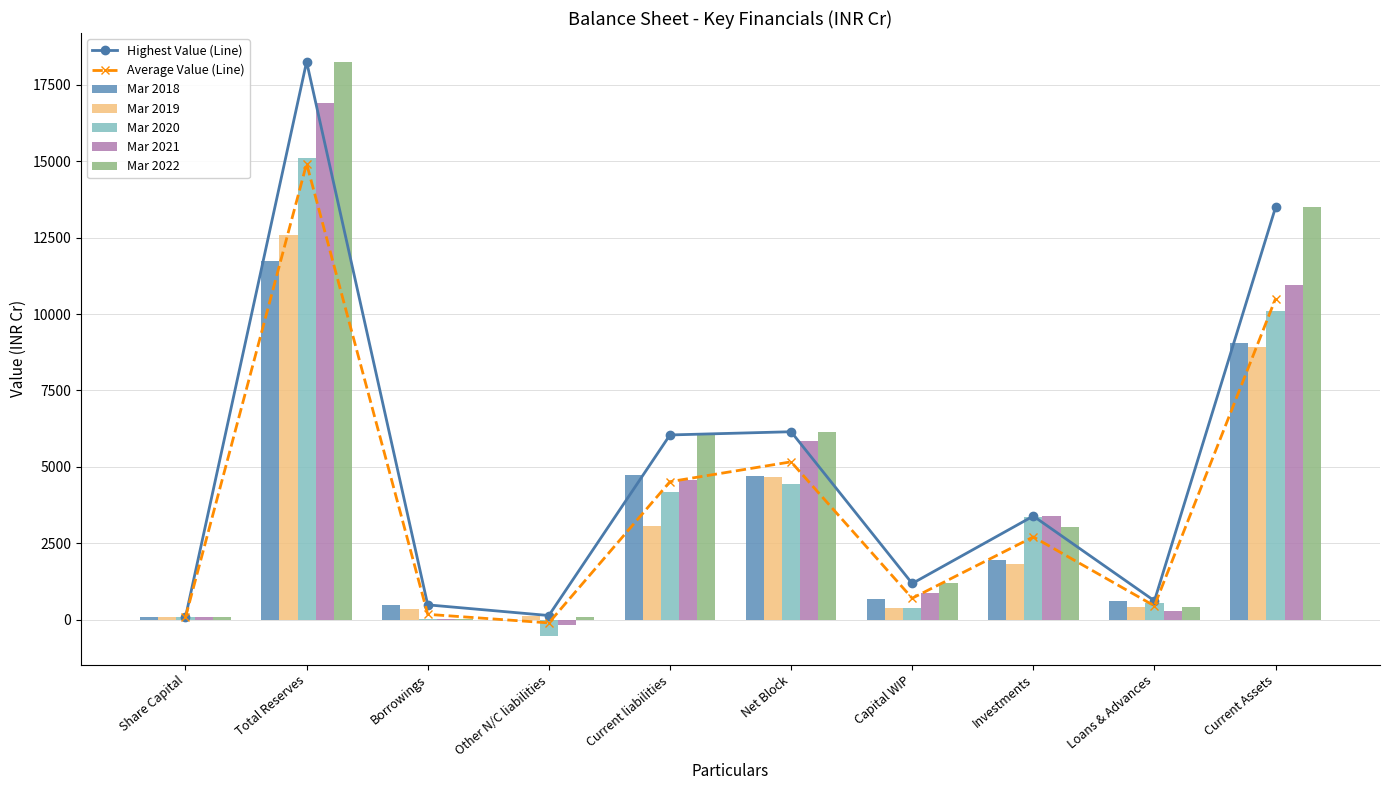

What is the difference between the second highest and second lowest values in the Mar 2020 series?

10087.4